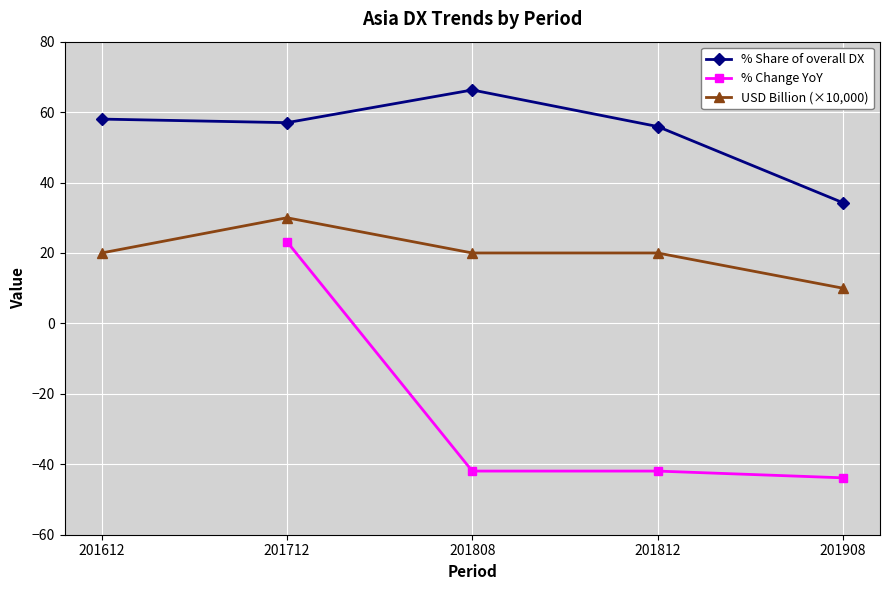

Is it true that USD Billion (Asia) equals 31.9 at 201612?

False